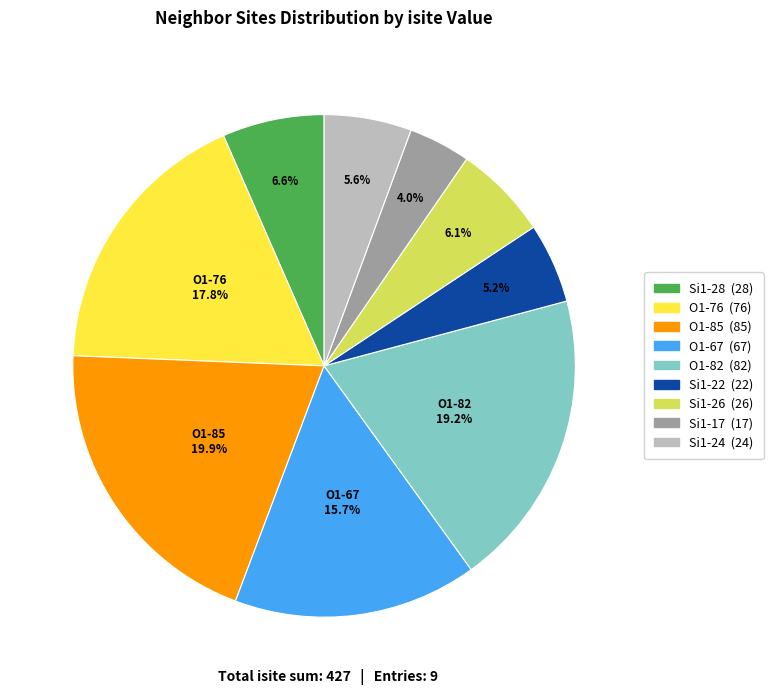

To the nearest percent, what is the difference between the O1 (isite=82) and O1 (isite=67) slice percentages?

4%